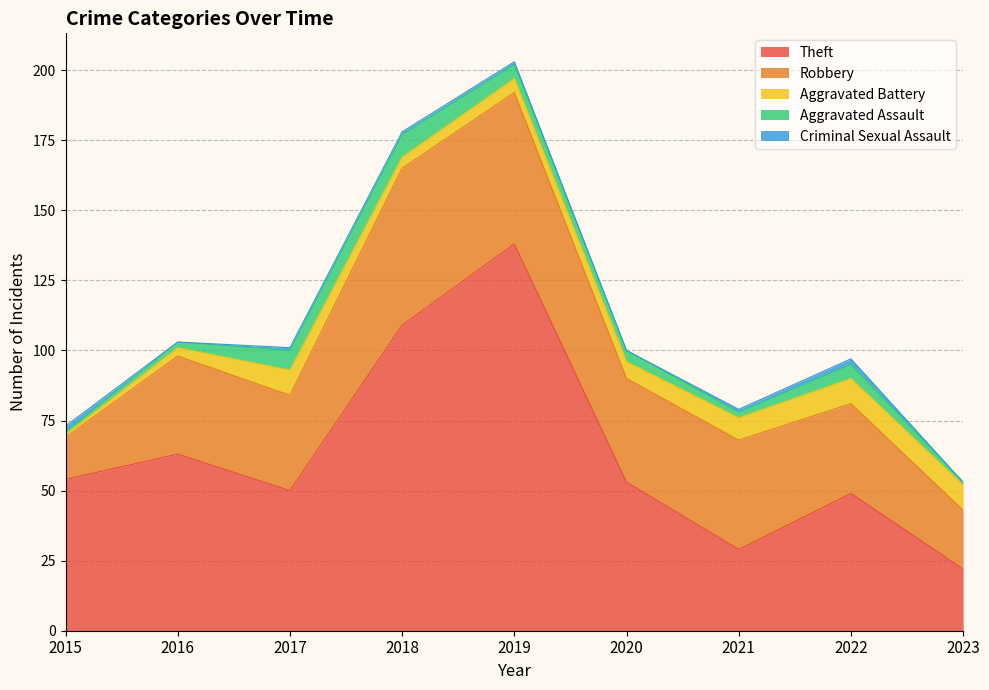

The value of Aggravated Assault at 2021 is 1. True or false?

False